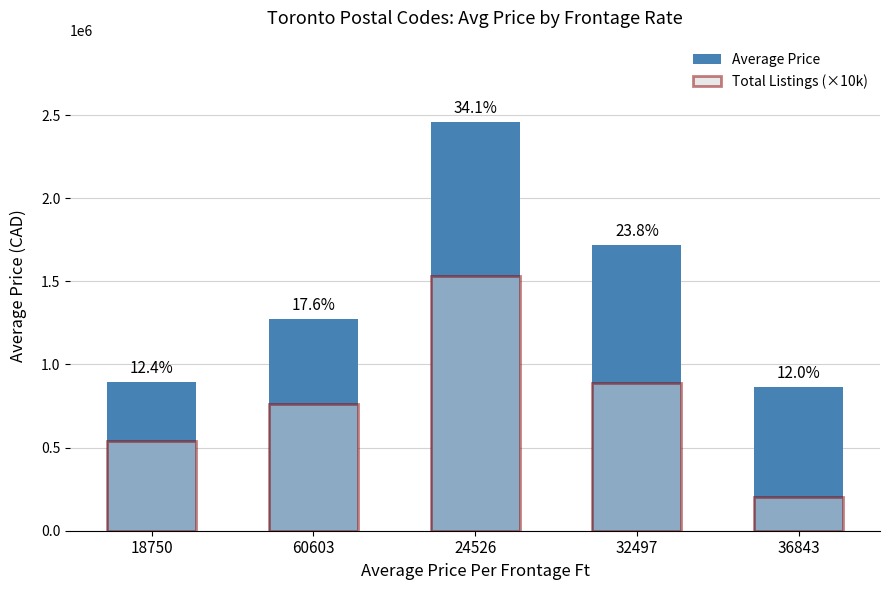

How many data points does each series have?

5